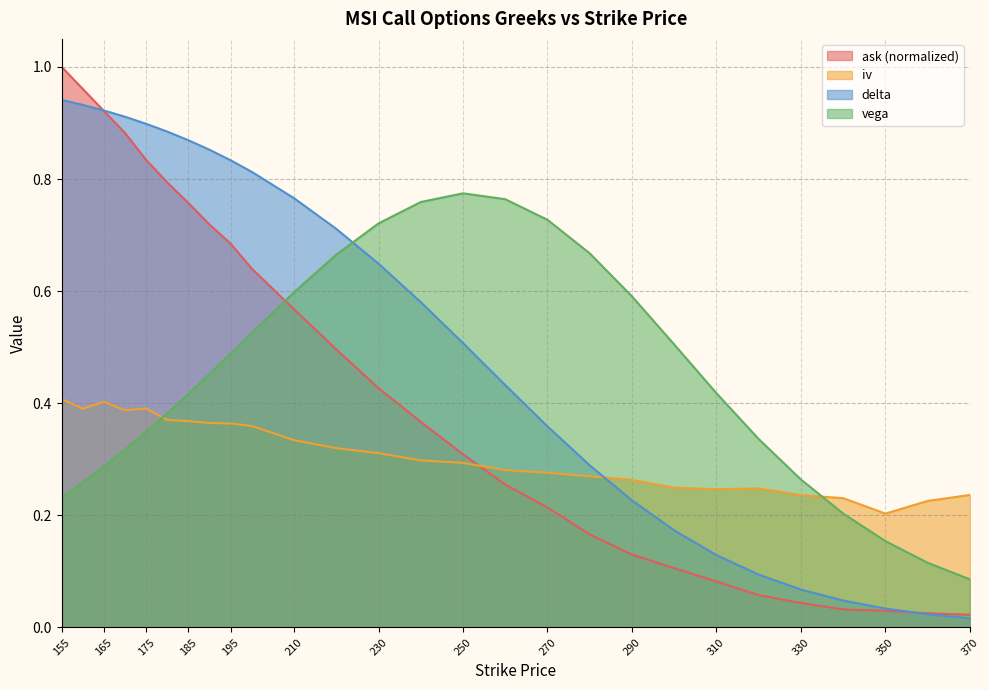

Is the value of delta at 370 greater than the value of ask at 240?

No